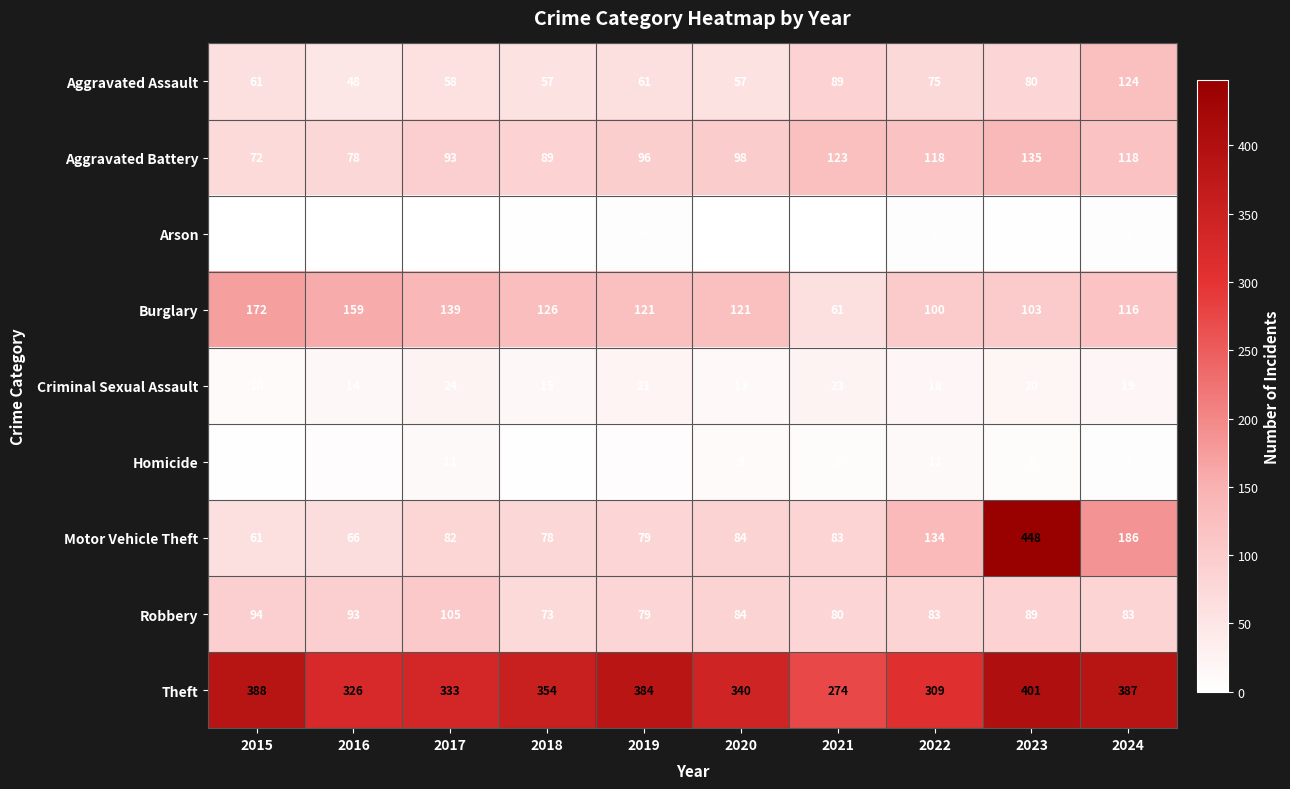

At how many categories does at least one series exceed 18?

10